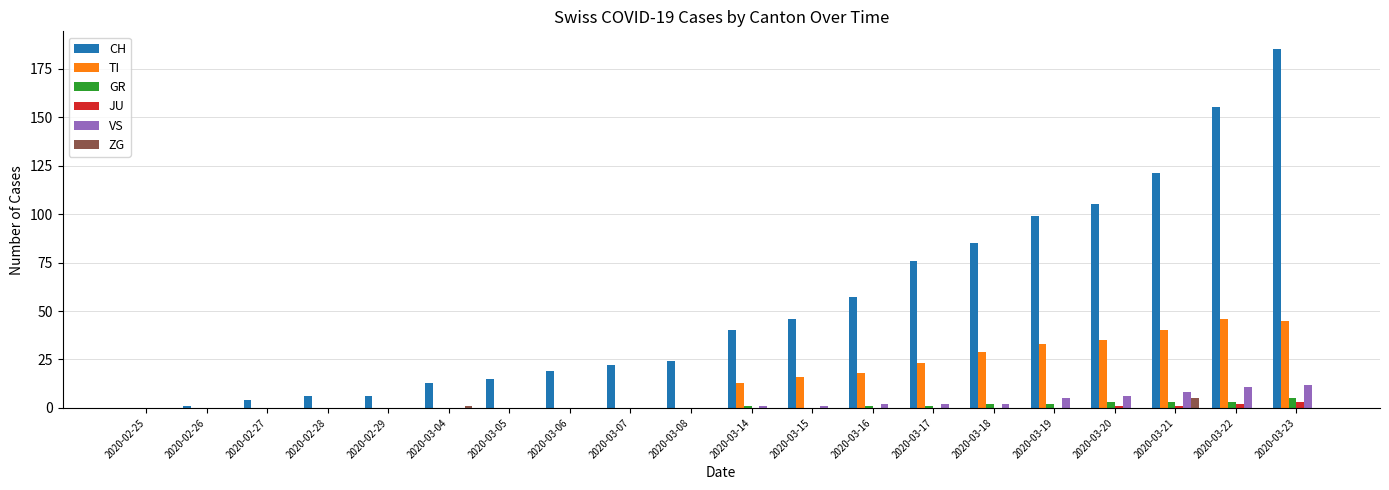

Which series has the largest total across all categories?

CH